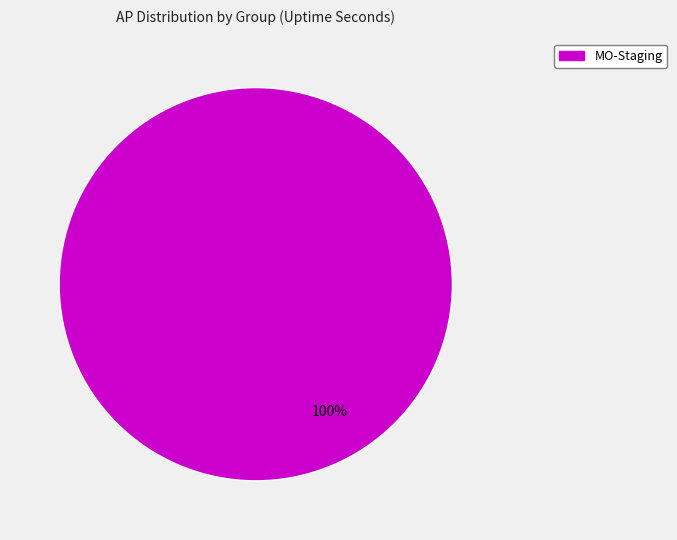

Is there any slice that represents more than half of the pie?

Yes